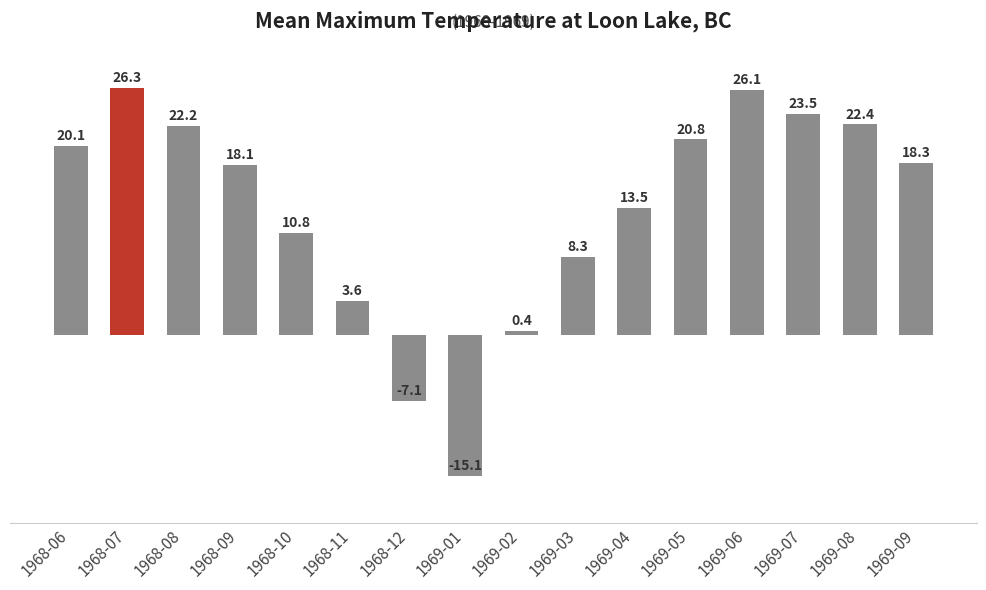

Between 1968-07 and 1969-03, which is larger?

1968-07